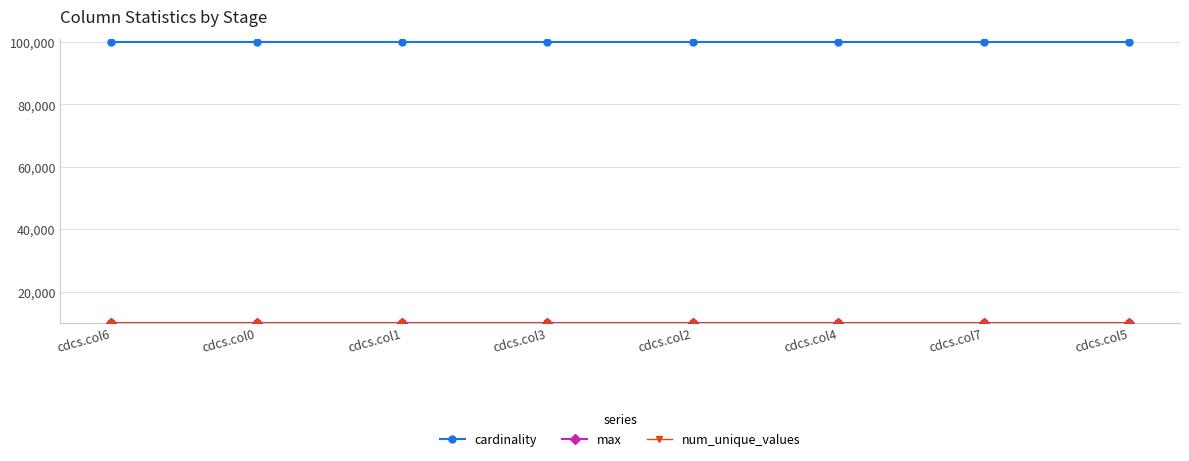

What is the difference between the highest and lowest values at cdcs.col4?

90003